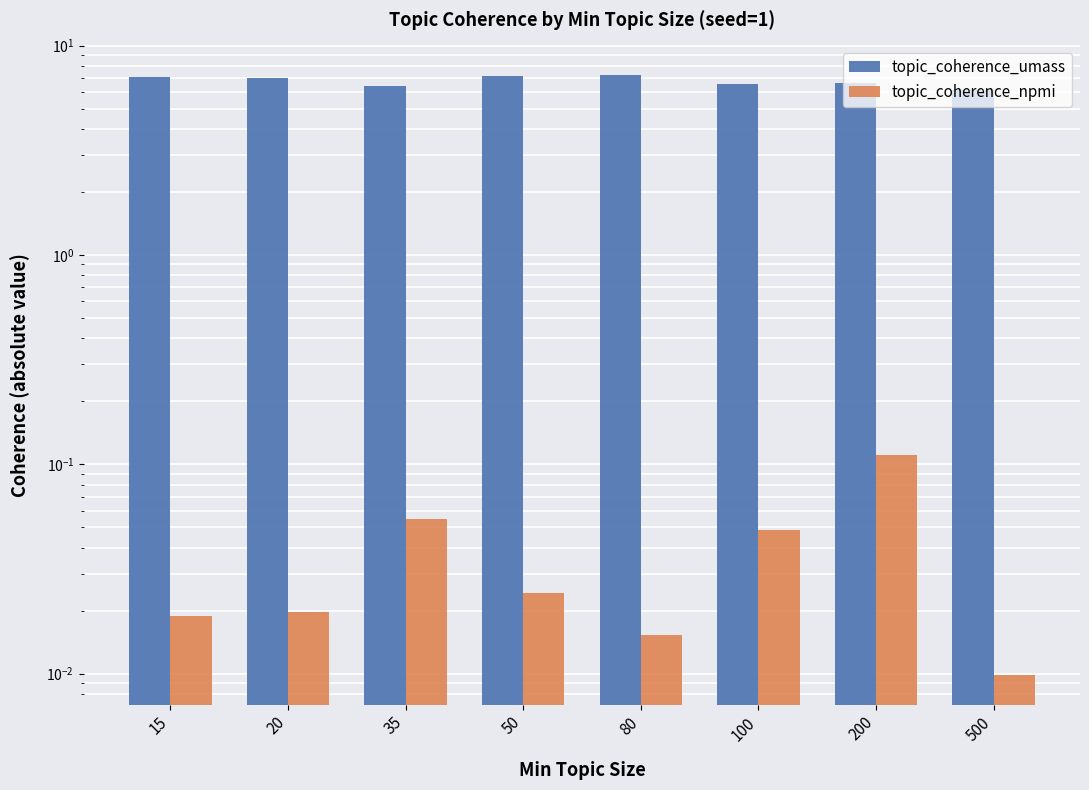

Which series has the widest spread of values?

topic_coherence_umass